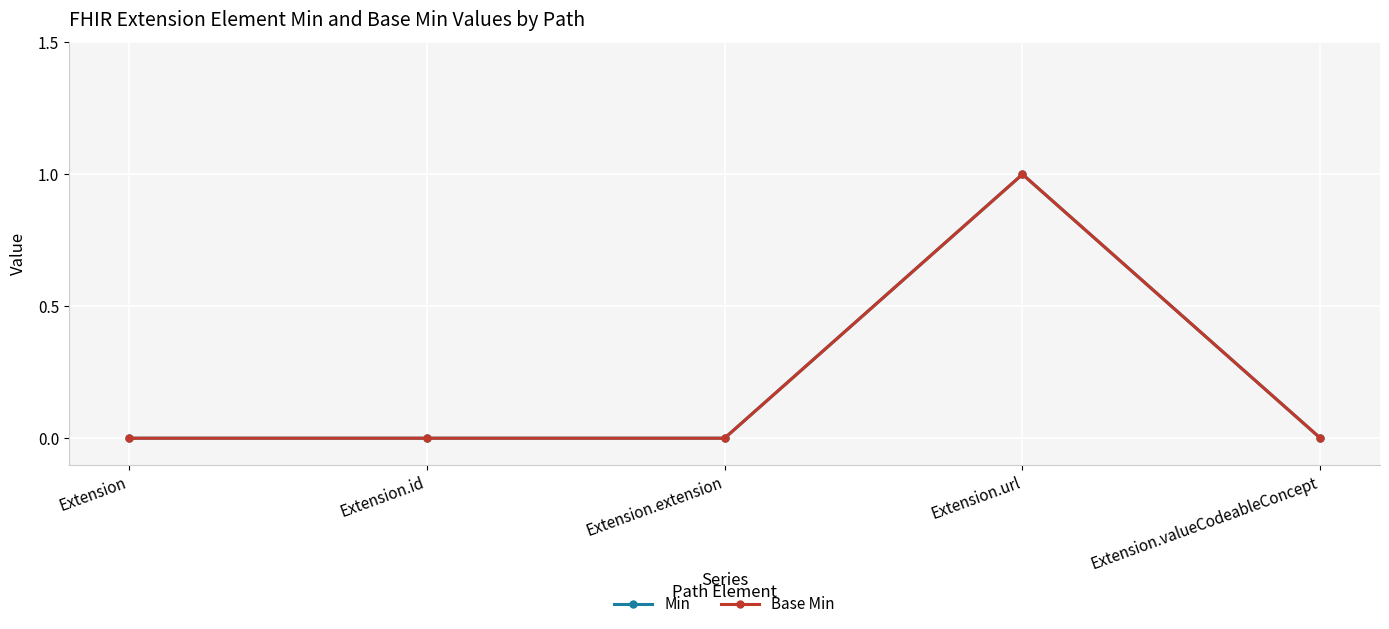

Does the chart have visible grid lines?

Yes